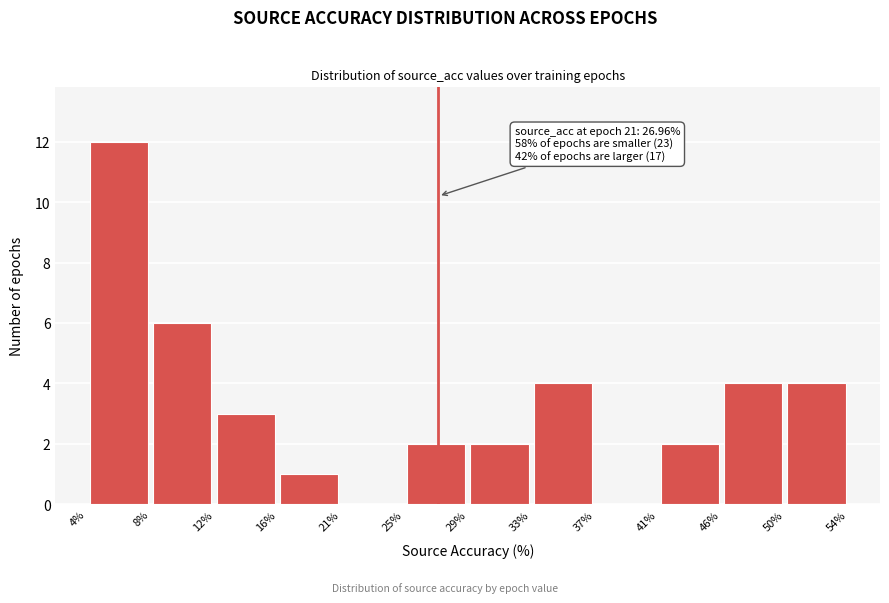

Over which range of the x-axis is the bar tallest?

4% to 8%